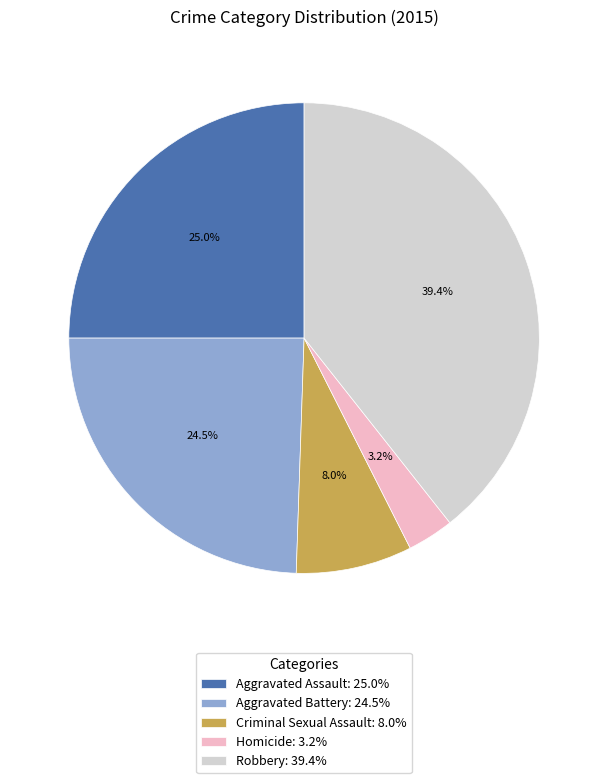

Between Homicide: 3.2% and Robbery: 39.4%, which is larger?

Robbery: 39.4%